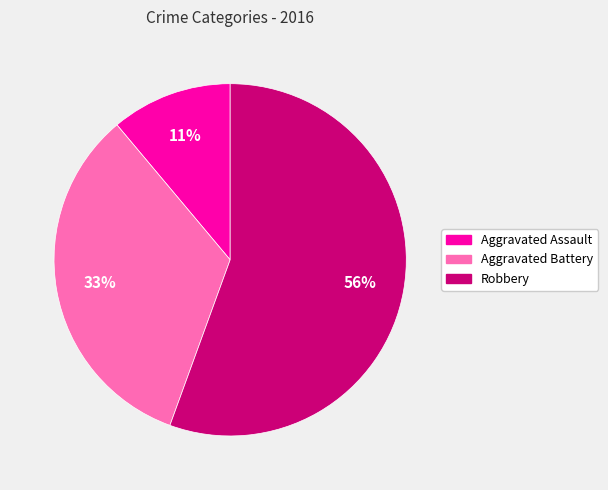

To the nearest percent, what is the combined percentage of Robbery and Aggravated Assault?

67%